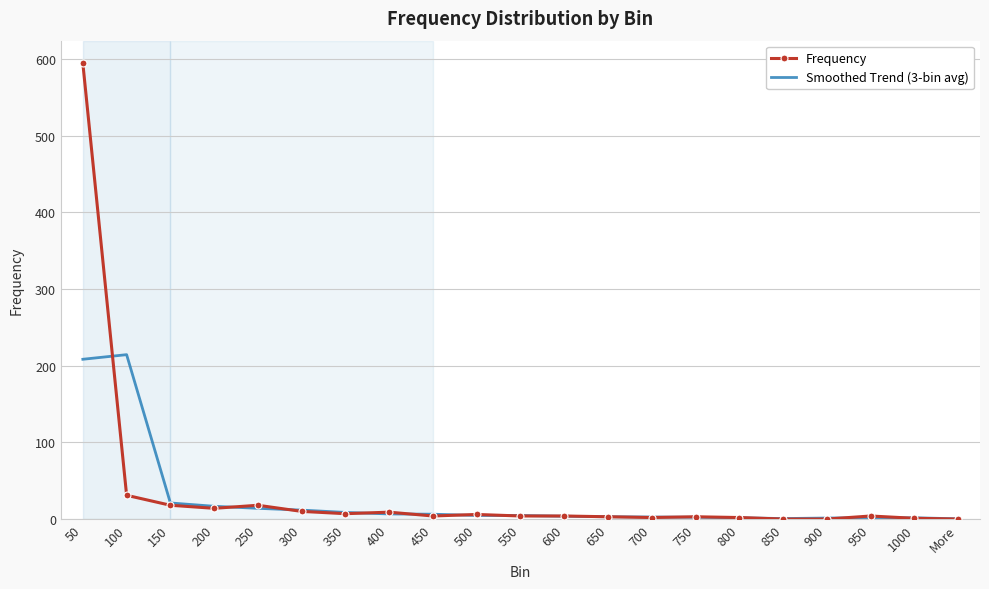

What is the maximum value for Frequency?

594.0